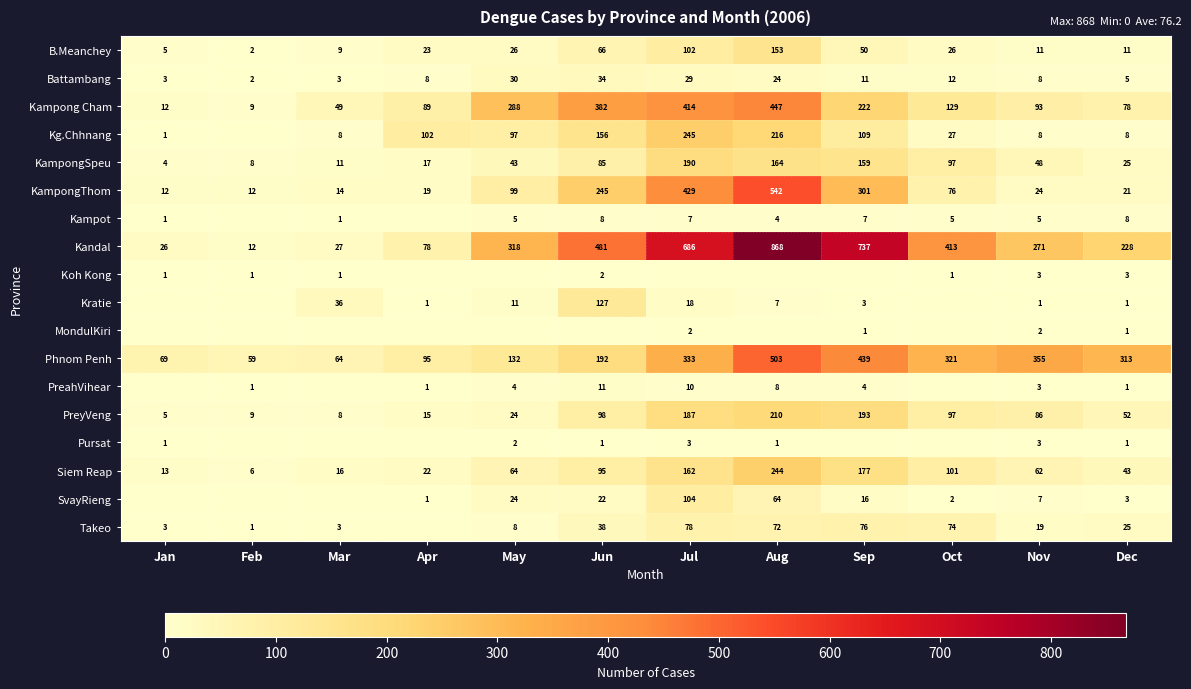

Is the value of Siem Reap at Aug greater than the value of Battambang at Nov?

Yes